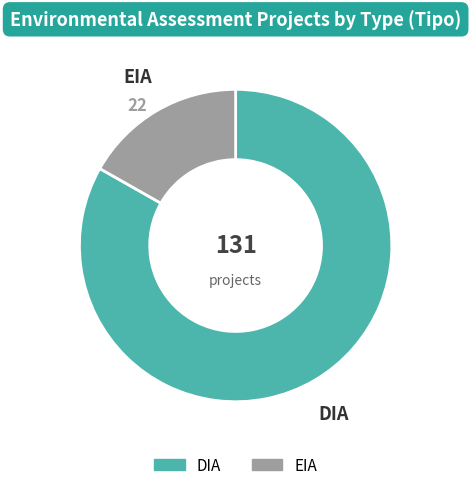

Which slice is the largest?

DIA